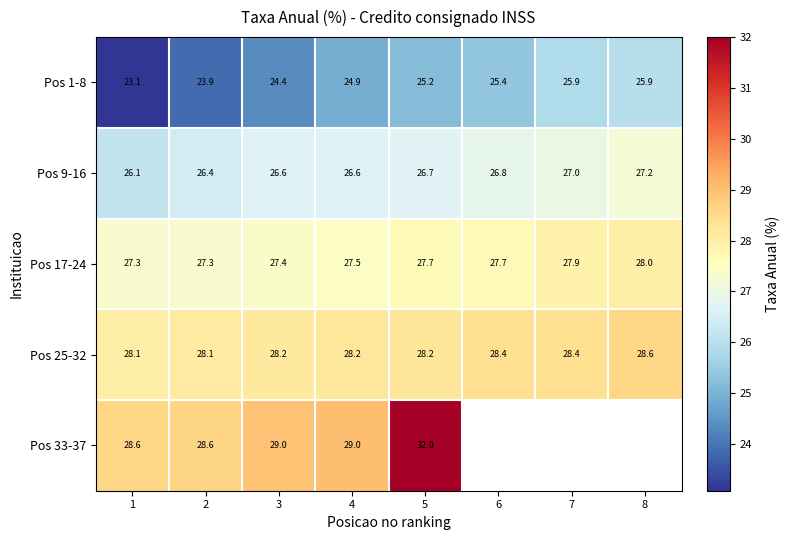

Is it true that Pos 17-24 equals 27.4 at 3?

True